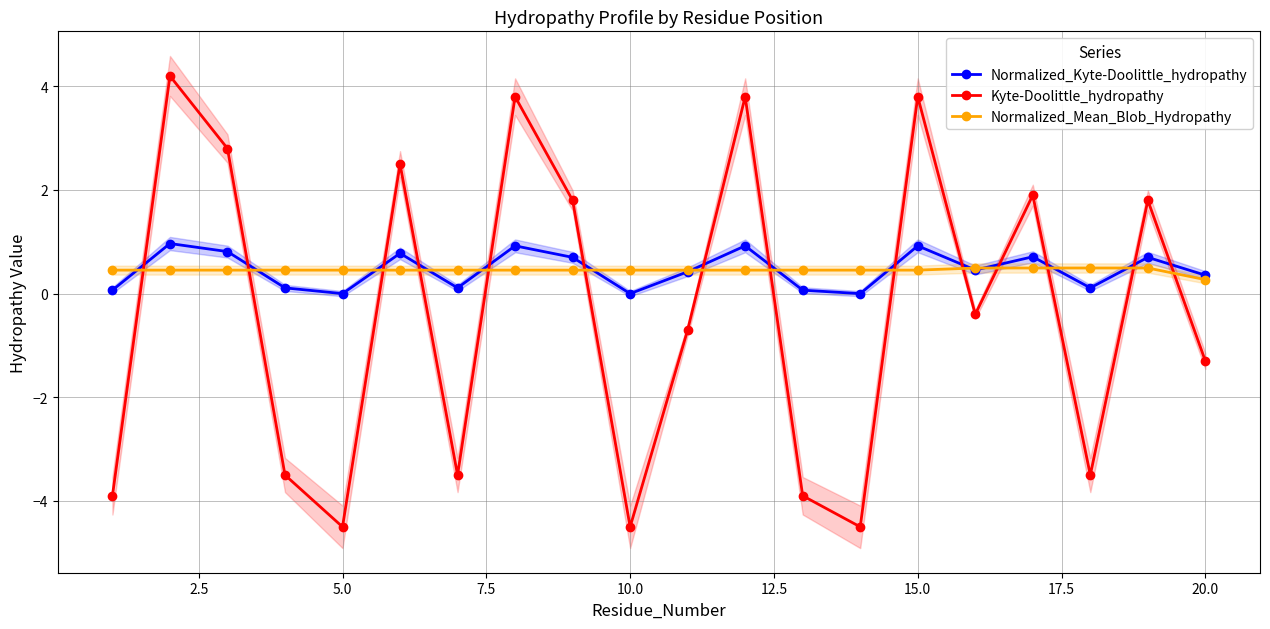

What is the minimum value shown in the chart?

-4.5